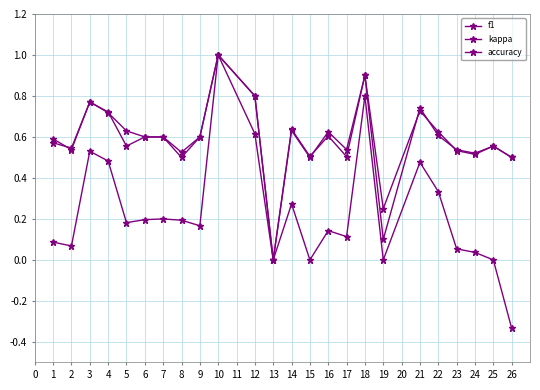

How many lines are shown in the chart?

3